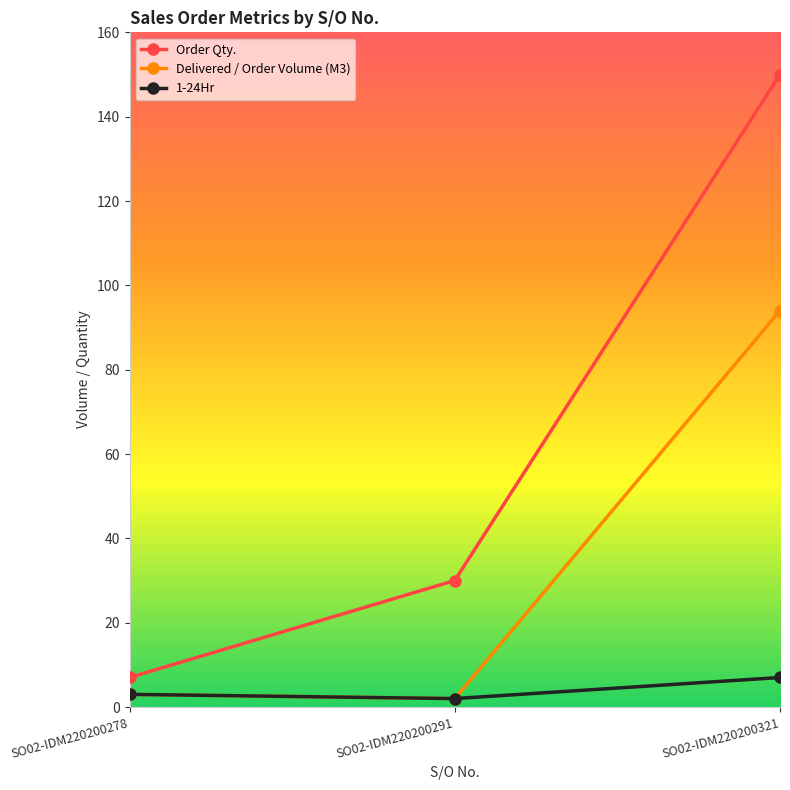

What is the difference between the second highest and minimum values in the Delivered / Order Volume (M3) series?

1